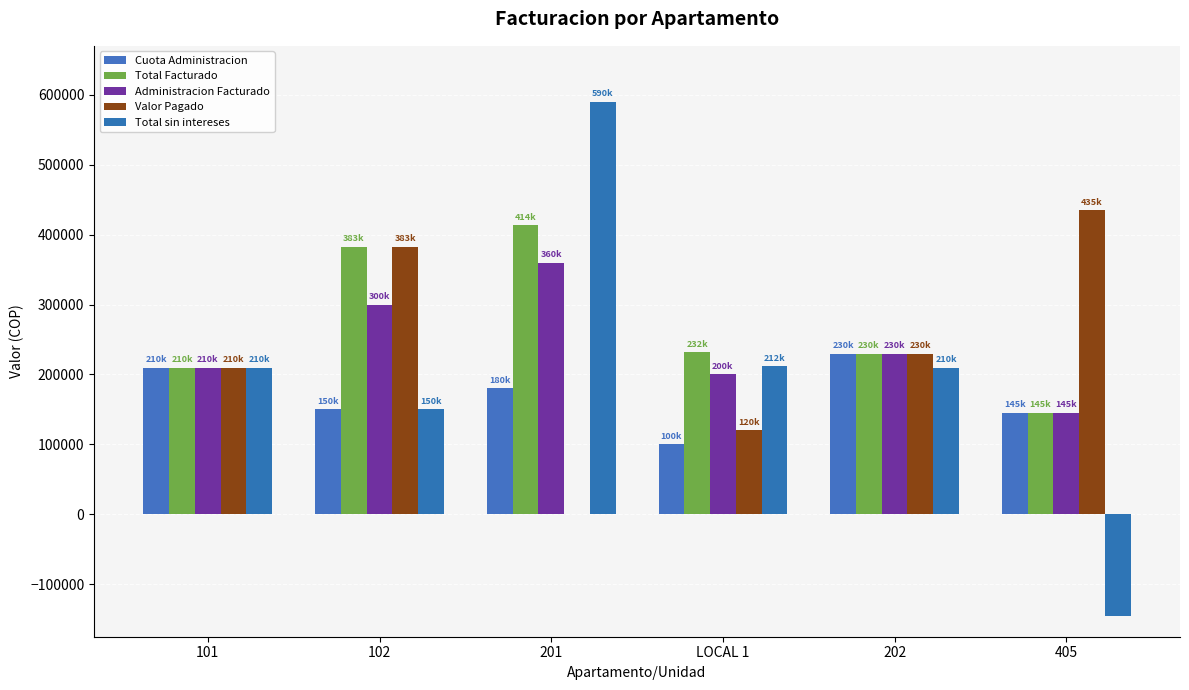

How many data points does each series have?

6